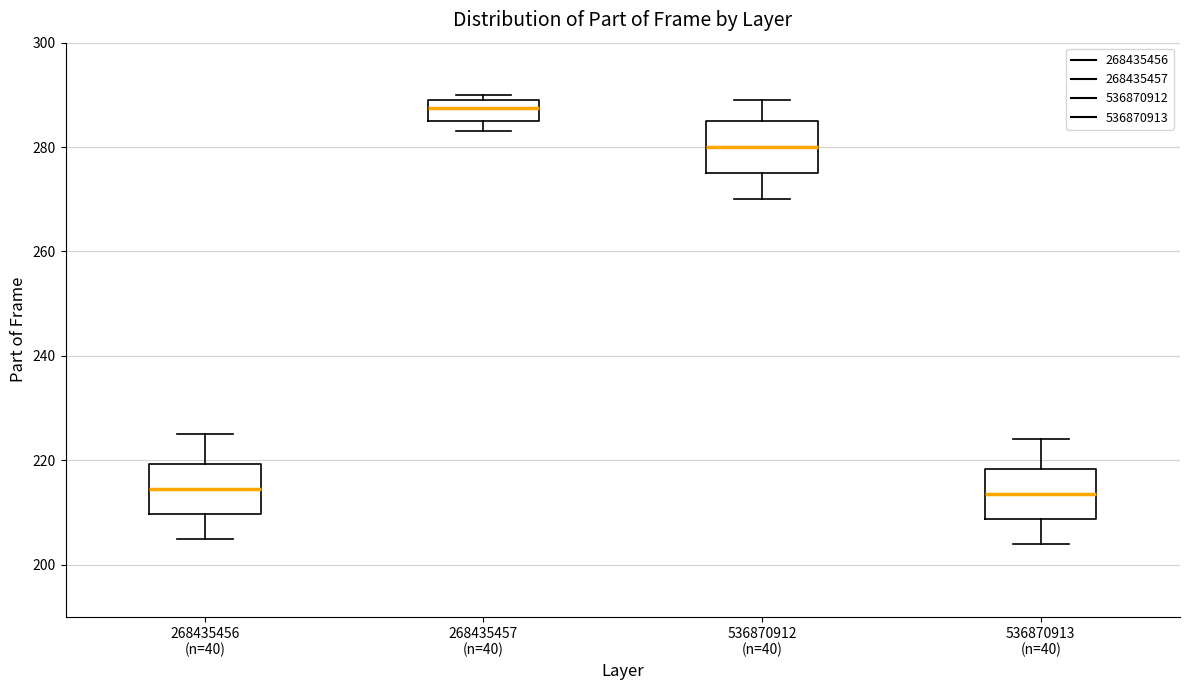

Which box has the highest median line?

268435457 (n=40)